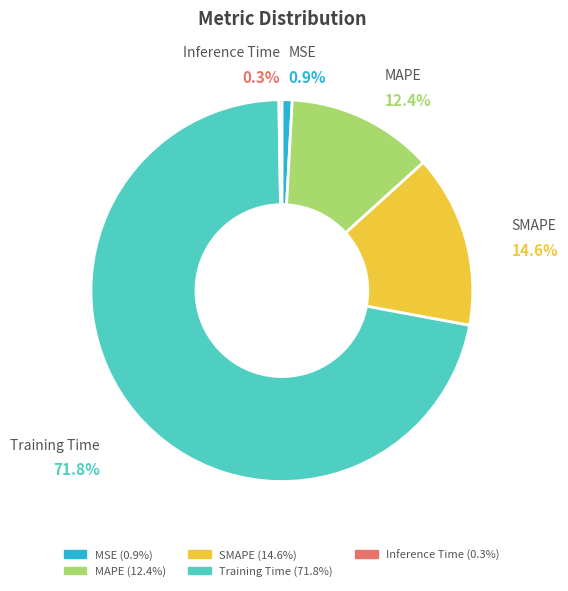

Which category has the biggest portion of the pie?

Training Time